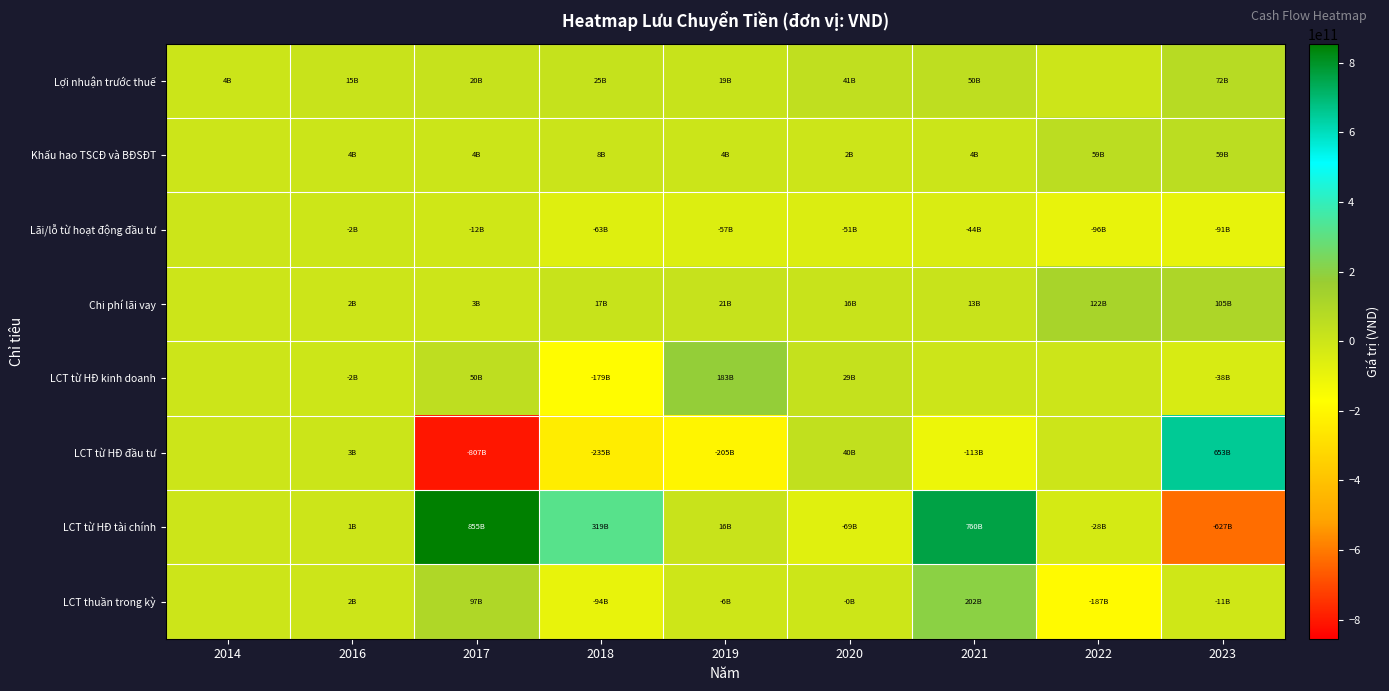

Which series has the largest total across all categories?

LCT từ HĐ tài chính